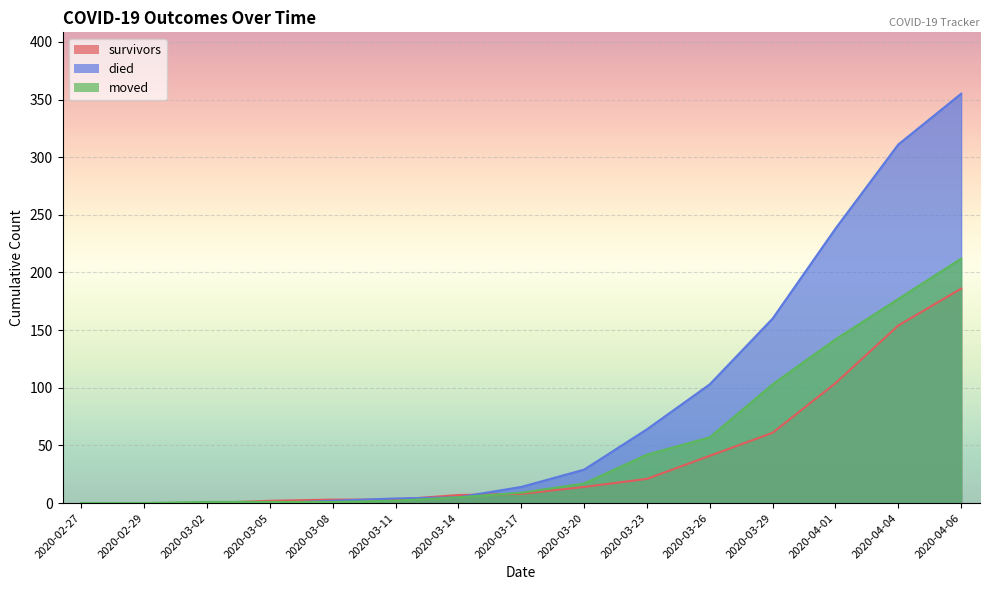

What is the difference between the second highest and second lowest values in the died series?

311